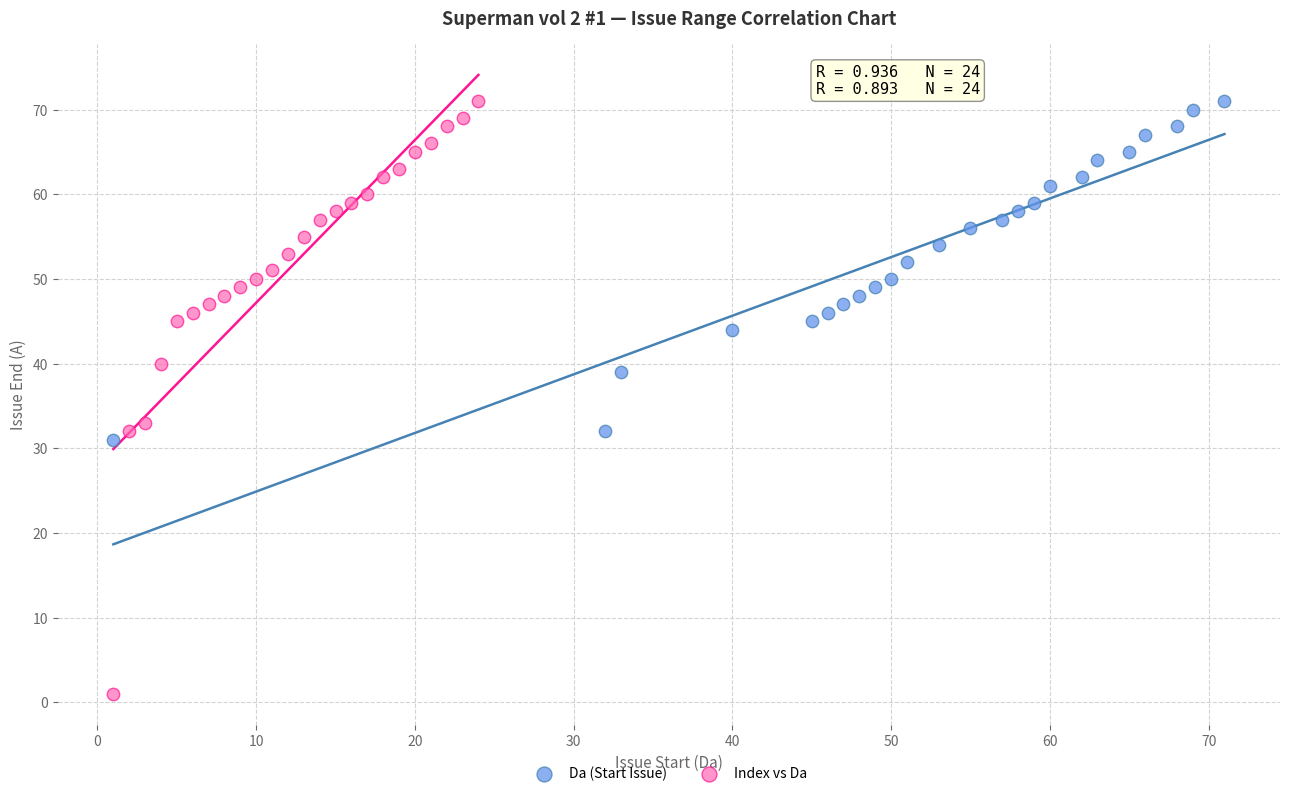

Which series contains the lowest Y value?

Index vs Da